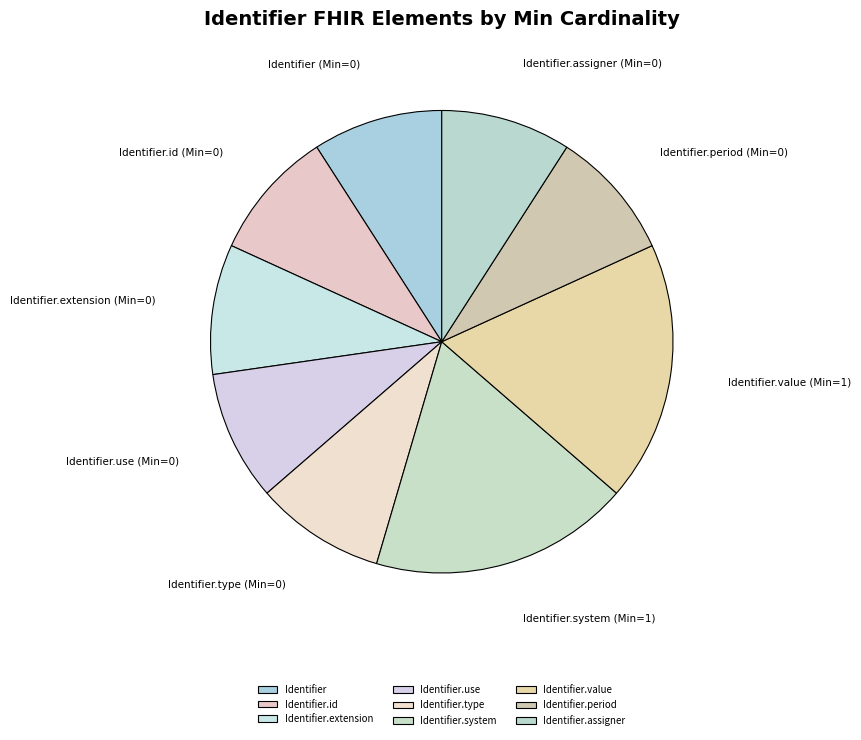

True or false: Identifier.use accounts for 1% of the total.

False